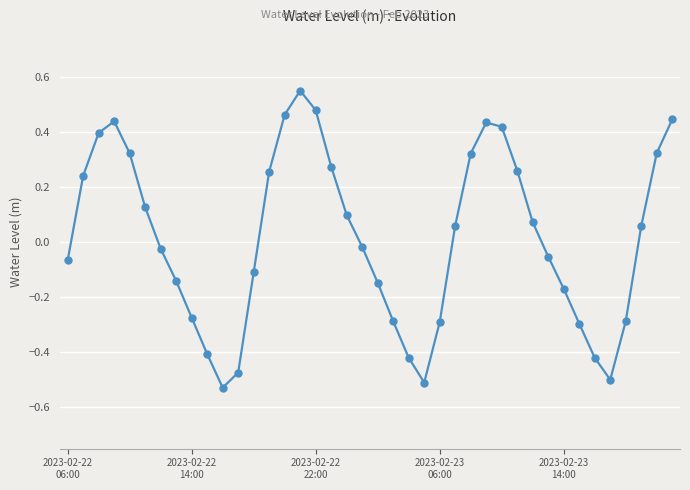

How many values are above zero?

20